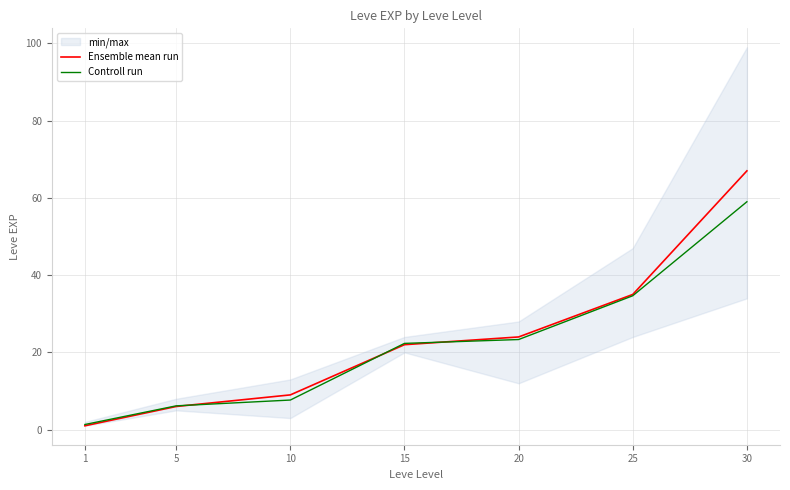

The value of Ensemble mean run at 20 is 5.1. True or false?

False